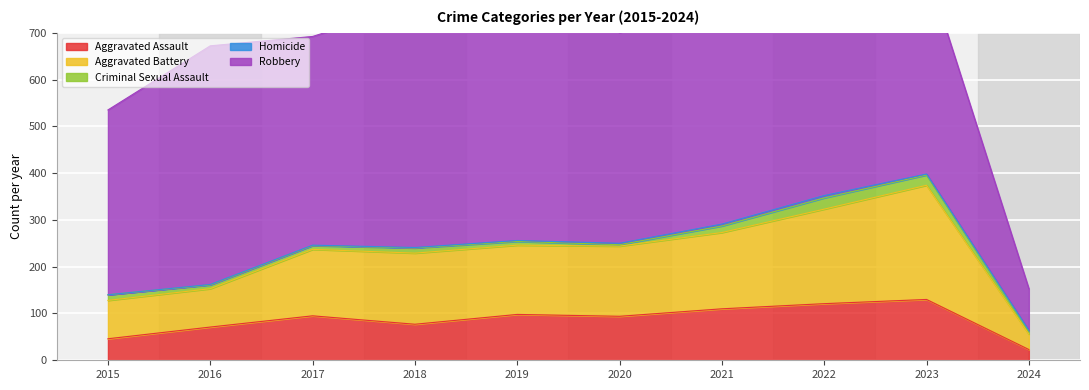

What is the greatest value displayed?

591